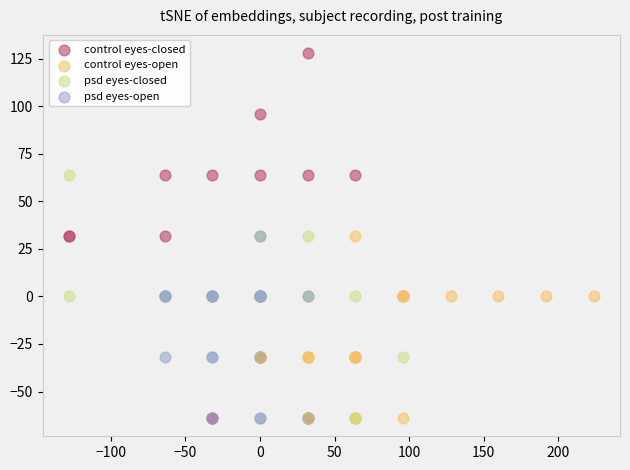

Which series contains the highest Y value?

control eyes-closed